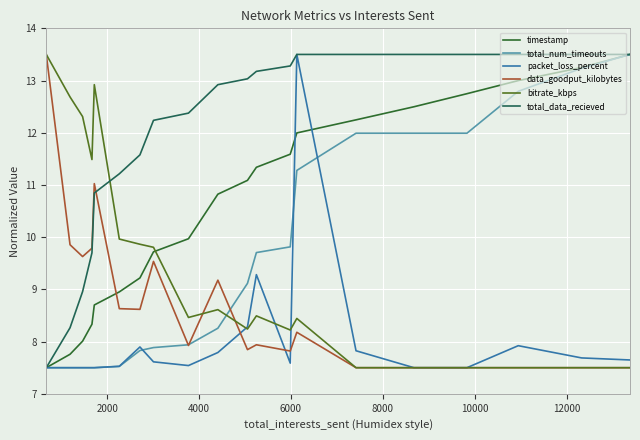

What is the smallest value displayed?

7.5